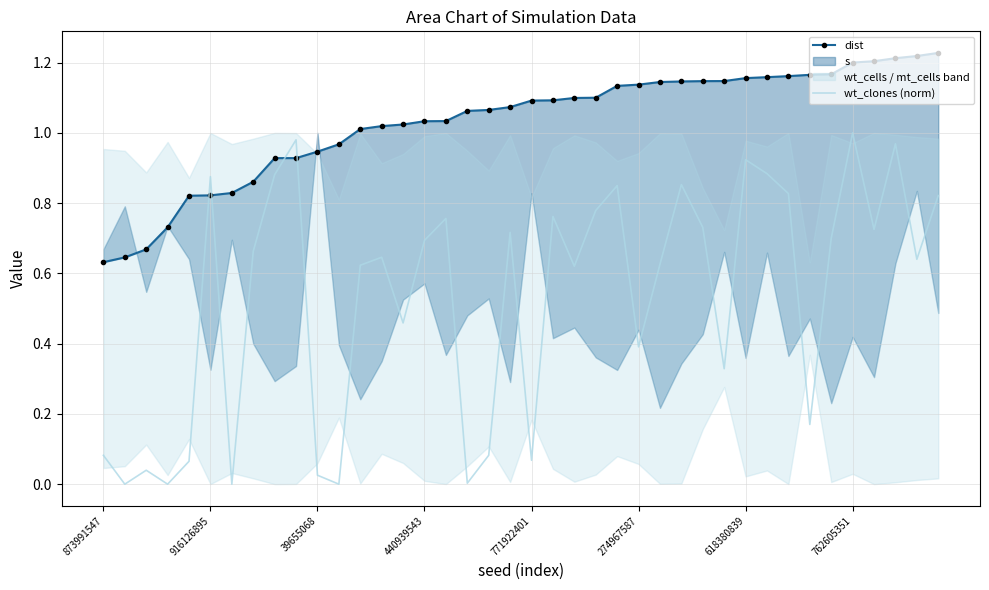

What is the value of the wt_clones (norm) point at the 39th from the left?

0.6